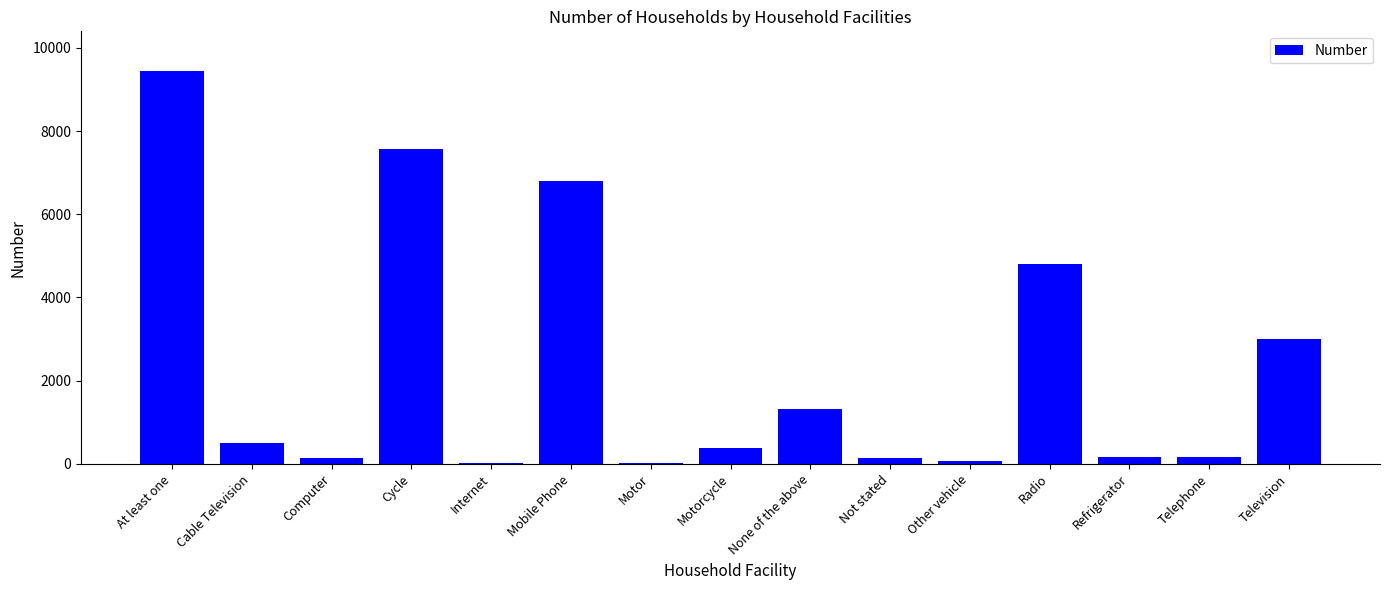

The value at Refrigerator is 157. True or false?

True